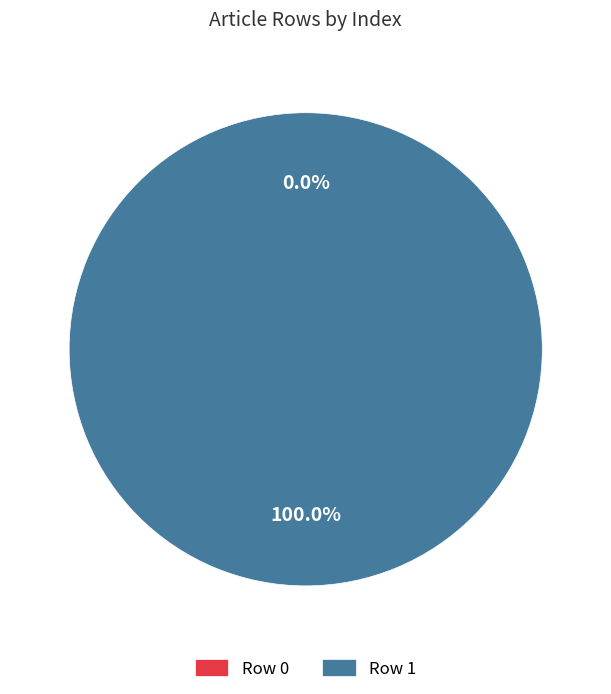

To the nearest percent, what portion does Row 1 represent?

100%